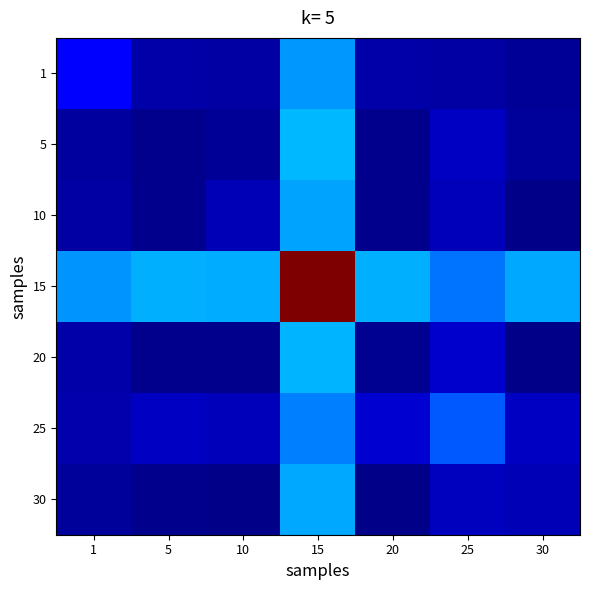

Which series has the largest range (max minus min)?

15